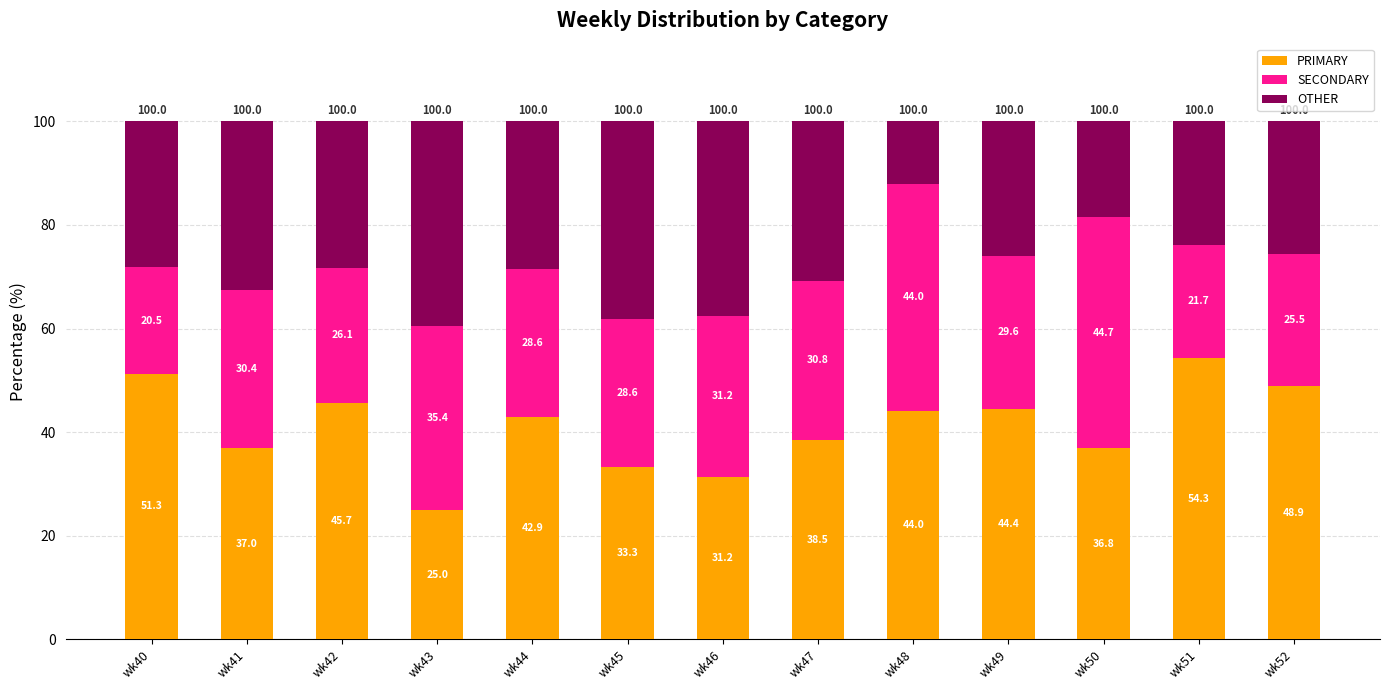

What is the total value across all series at wk41?

100.0